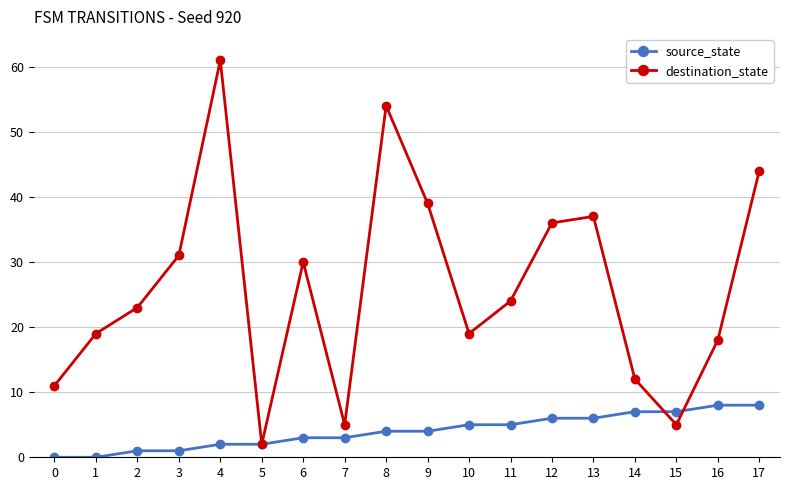

Reading left to right, transcribe all the data shown in this chart.

source_state: 0=0	1=0	2=1	3=1	4=2	5=2	6=3	7=3	8=4	9=4	10=5	11=5	12=6	13=6	14=7	15=7	16=8	17=8
destination_state: 0=11	1=19	2=23	3=31	4=61	5=2	6=30	7=5	8=54	9=39	10=19	11=24	12=36	13=37	14=12	15=5	16=18	17=44